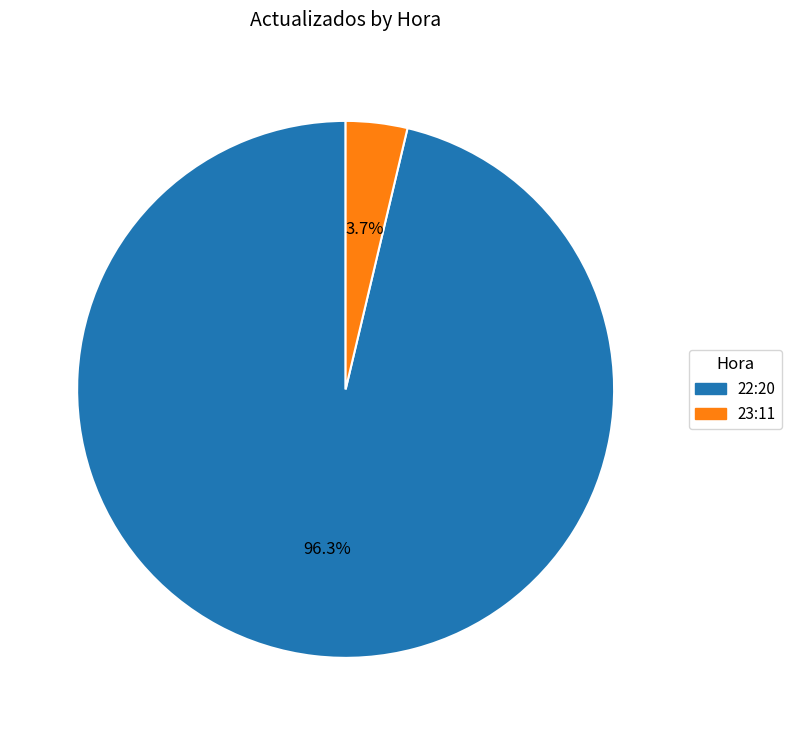

What is the smallest slice in the pie chart?

23:11